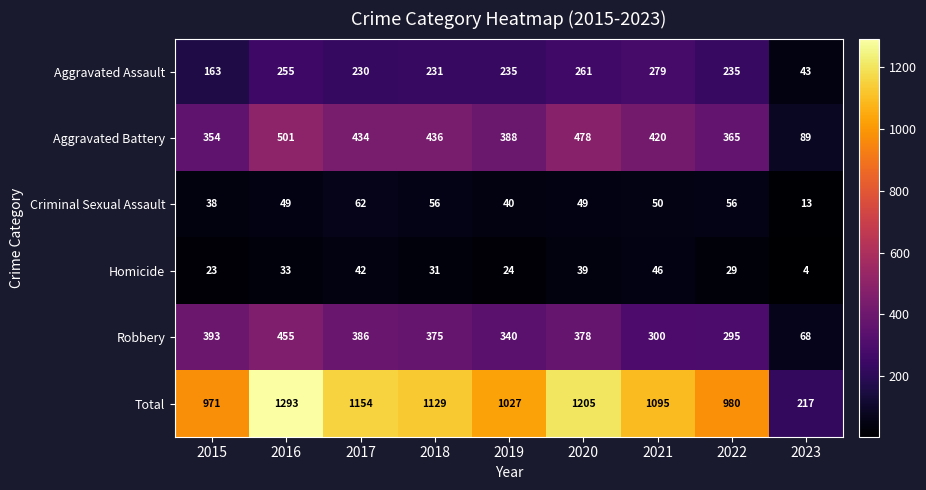

How many series are shown in this chart?

6